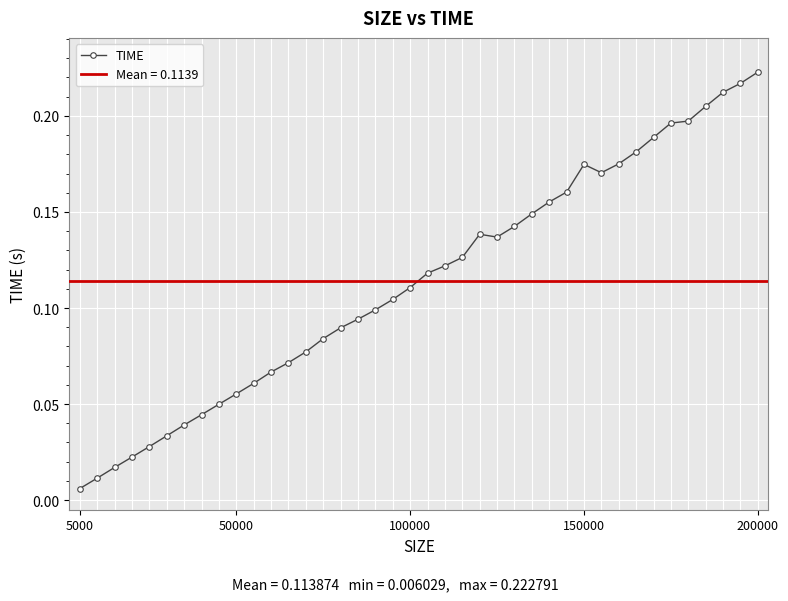

What is the greatest value displayed?

0.2